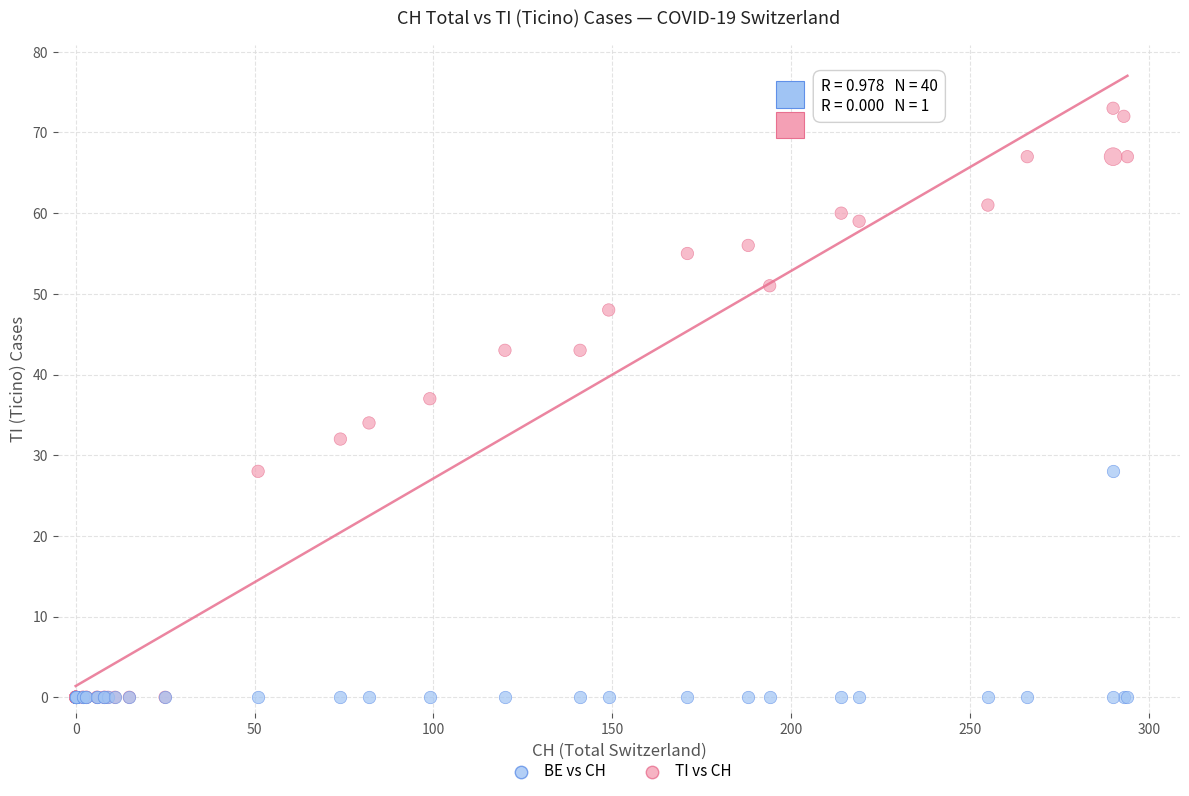

What are all the series names shown in the legend?

BE vs CH, TI vs CH